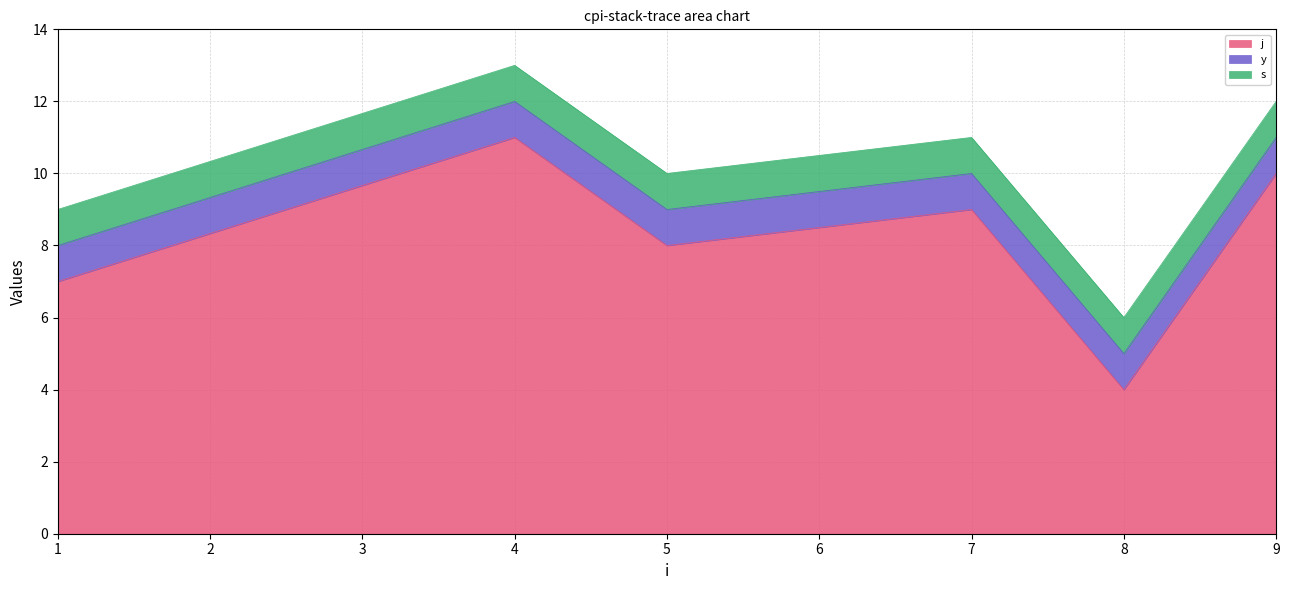

Is it true that j equals 5.0 at 7?

False